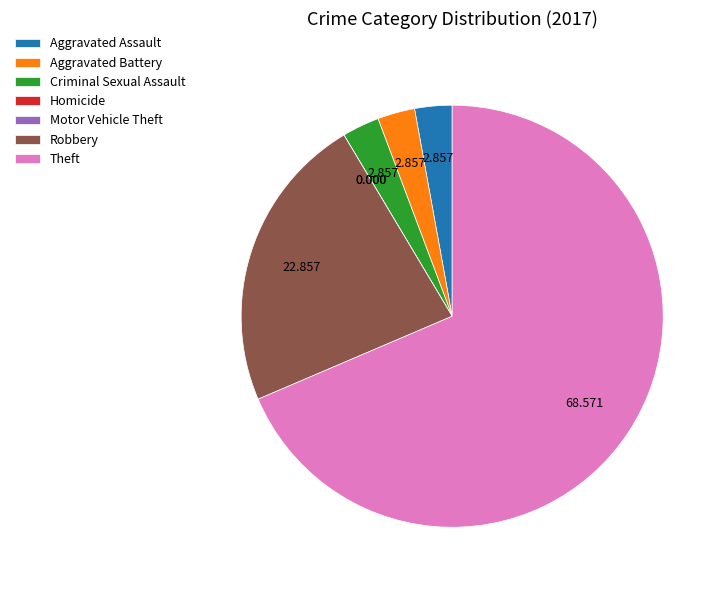

Is the sum of Theft and Aggravated Assault greater than half?

Yes